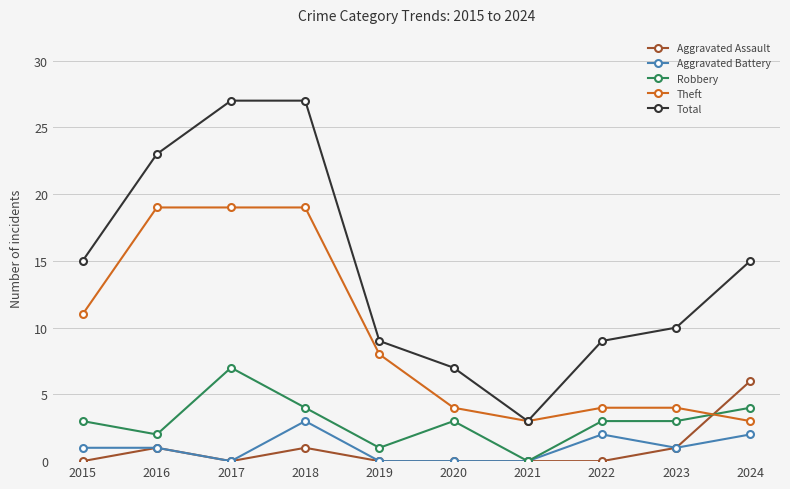

What is the total value across all series at 2020?

14